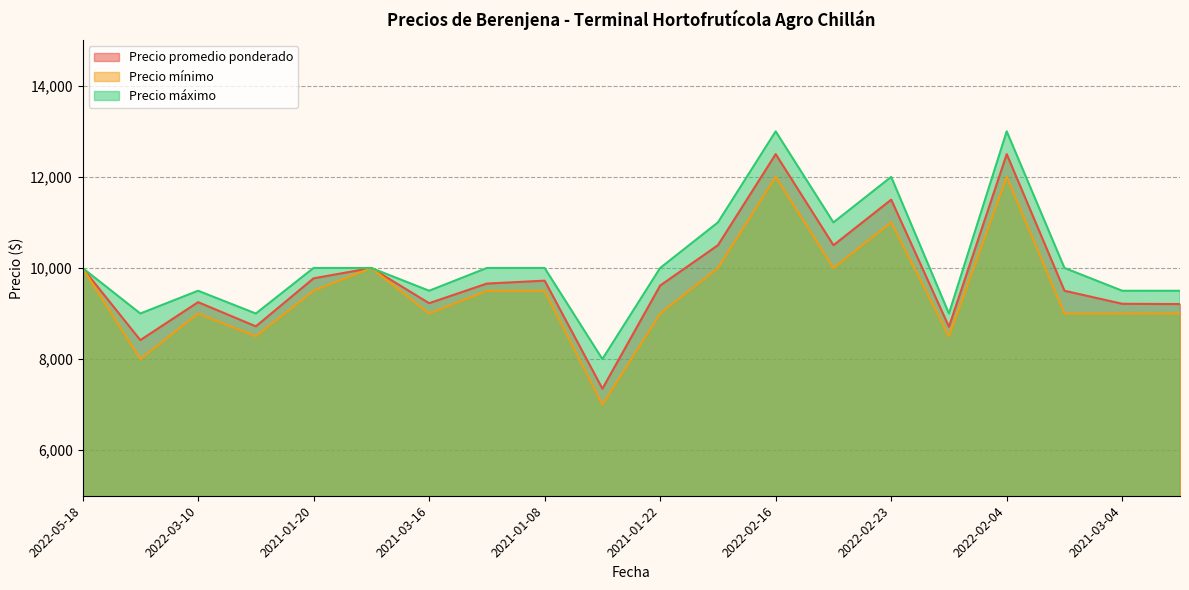

What is the minimum value for Precio promedio ponderado?

7350